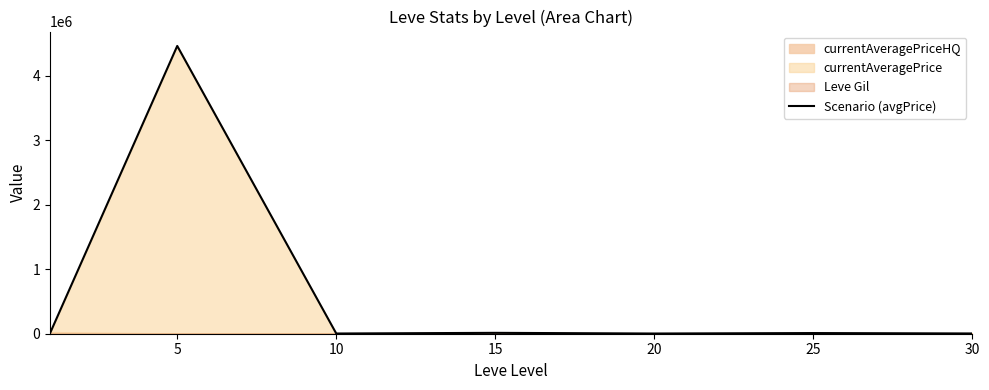

Between 15 and 20, which is larger?

15